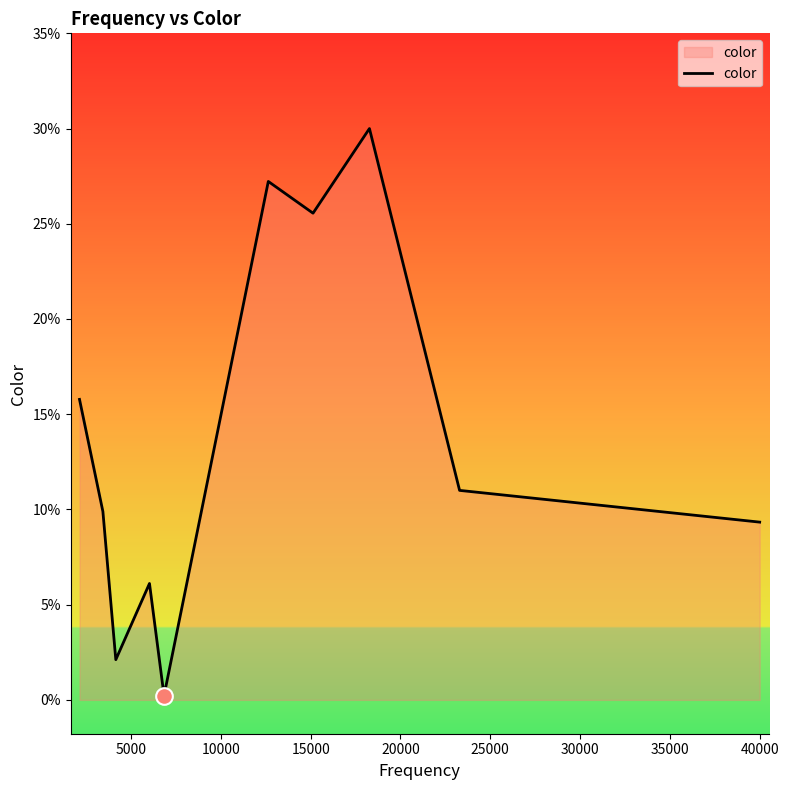

What is the greatest value displayed?

30.0